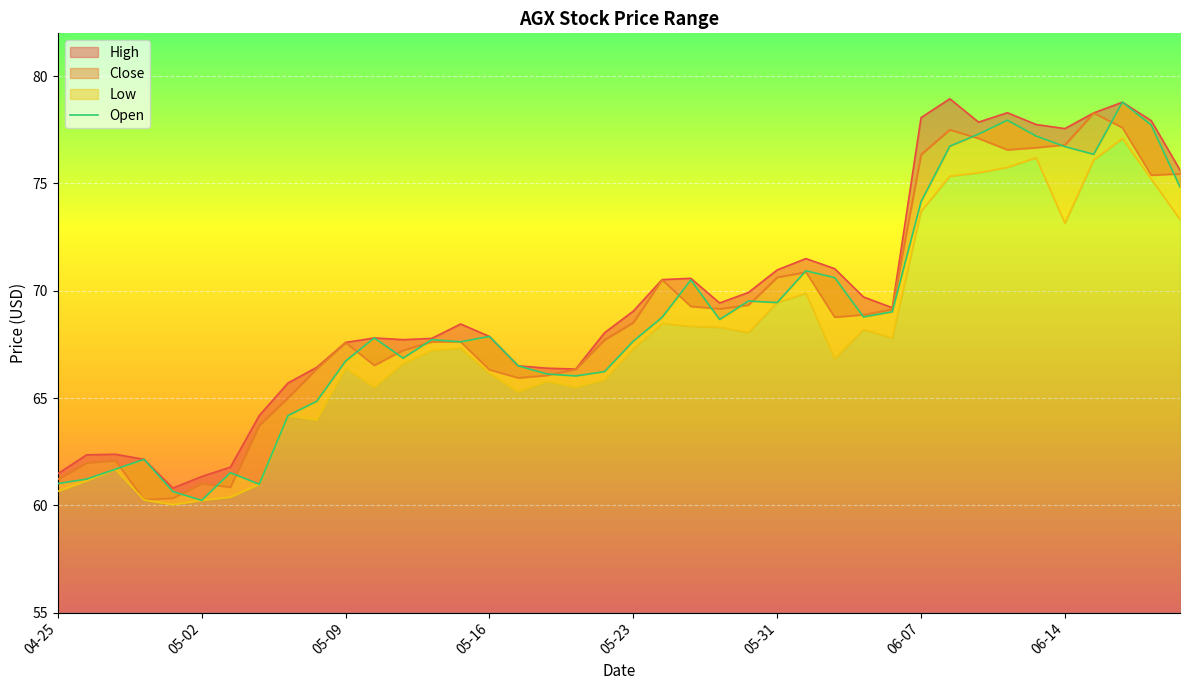

What is the change in value from 24 to 25?

-0.1